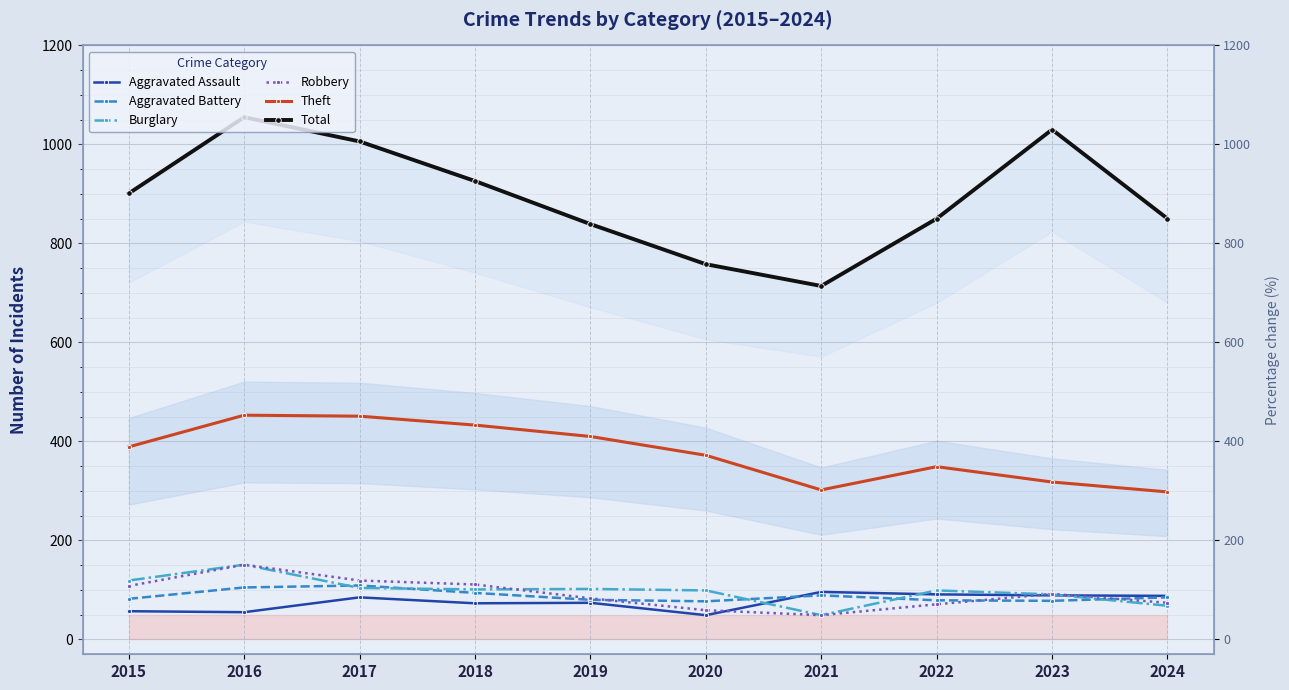

What is the lowest value of the Robbery series?

49